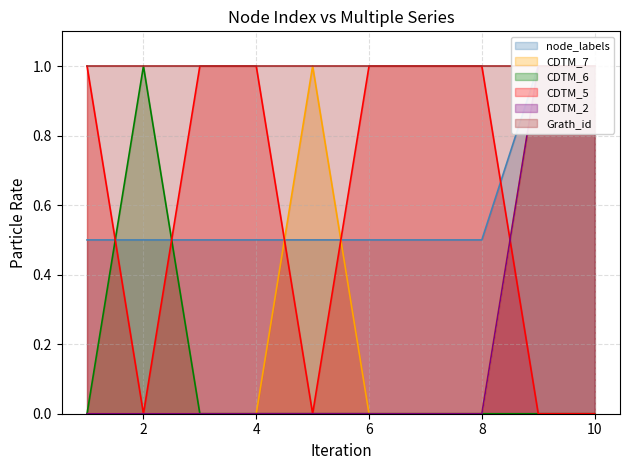

At which category does the chart reach its minimum across all series?

1